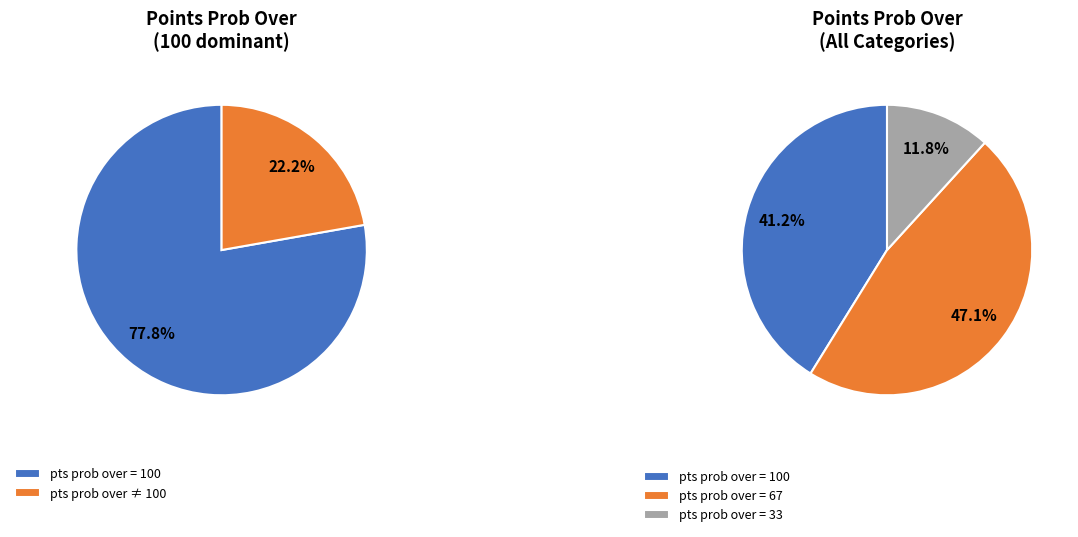

Count the number of slices in the pie.

3